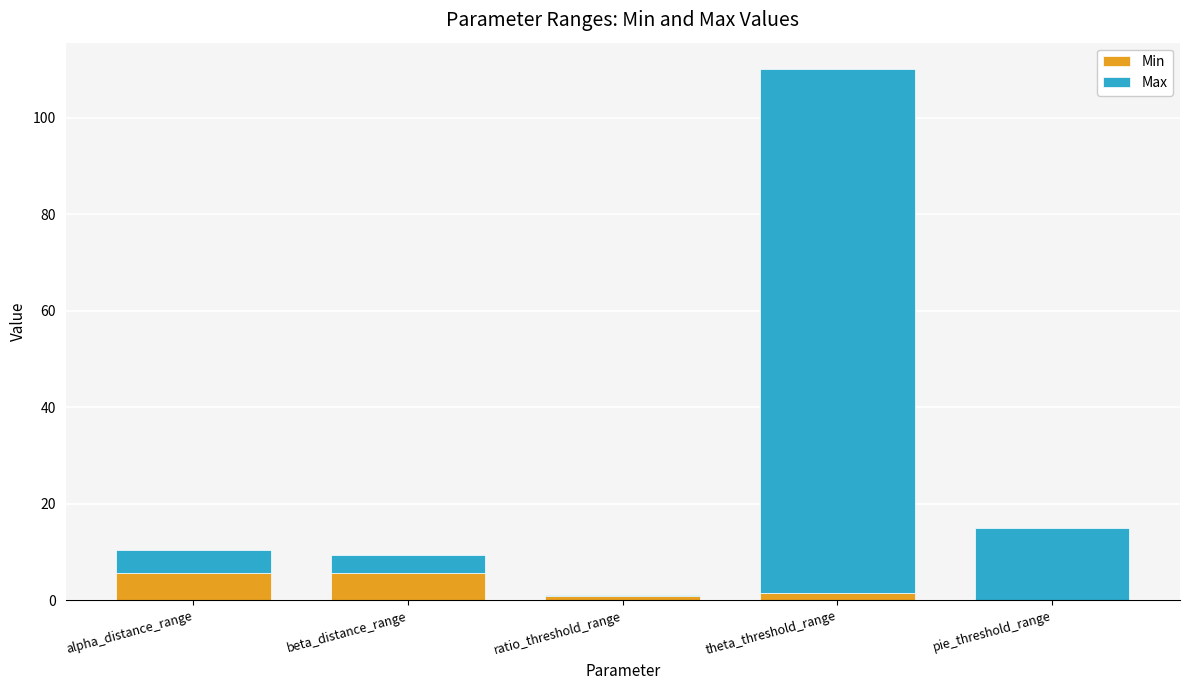

What is the sum of all Min values?

13.7